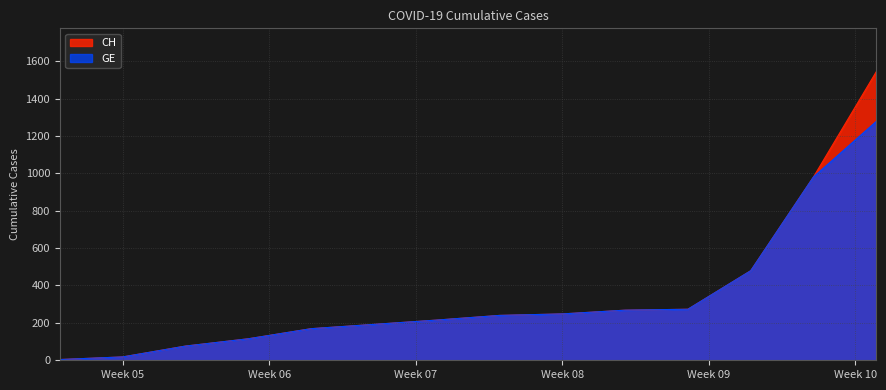

What are all the series names shown in the legend?

CH, GE